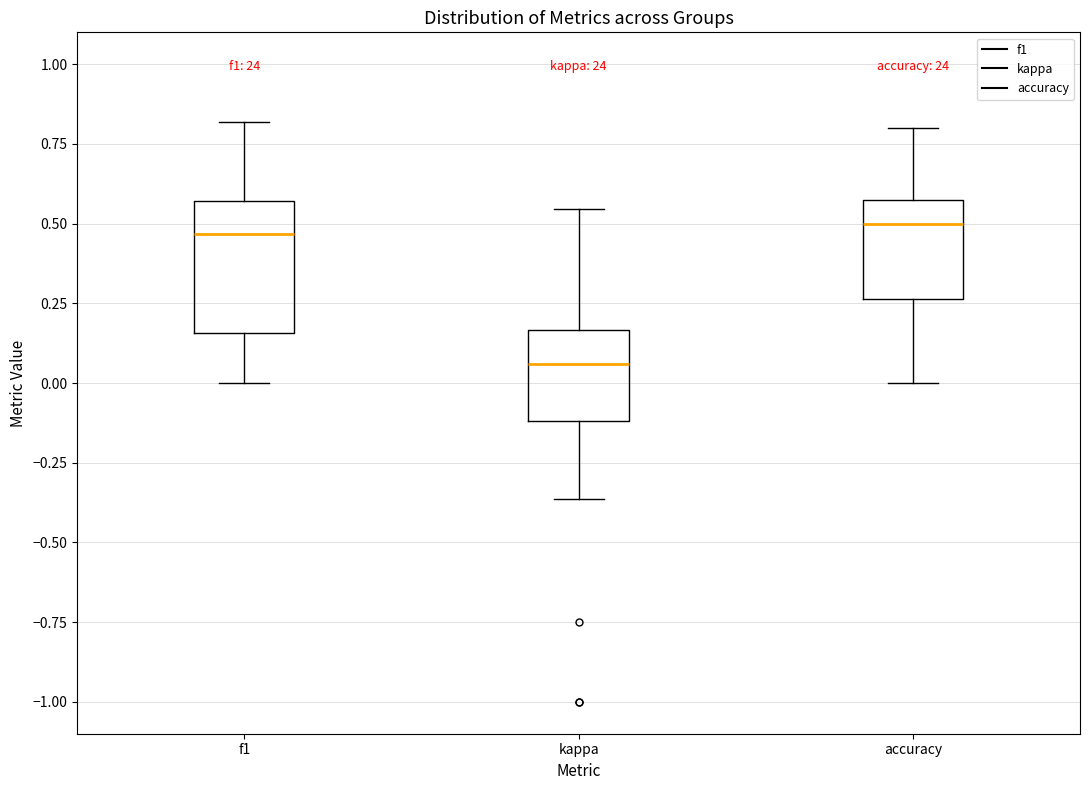

Reading left to right, transcribe this box plot: for each box, give where its median line is, the range the box spans, and where its two whiskers end, as read against the y-axis. The values are not printed on the chart, so give them approximately, as read against the axis.

f1: median 0.45, box 0.15 to 0.55, whiskers 0.00 to 0.80
kappa: median 0.05, box -0.10 to 0.15, whiskers -0.35 to 0.55
accuracy: median 0.50, box 0.25 to 0.55, whiskers 0.00 to 0.80